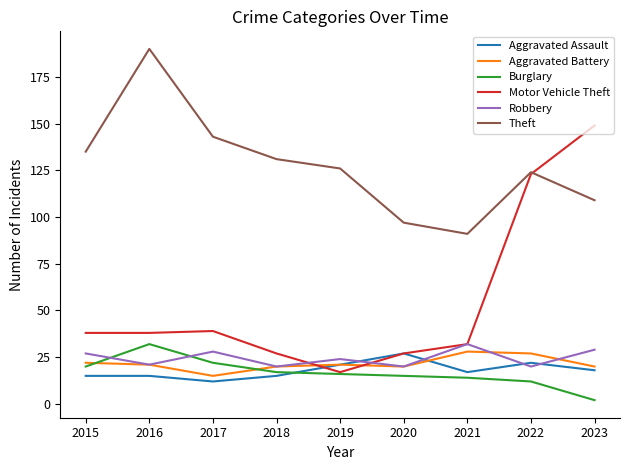

What is the minimum value shown in the chart?

2